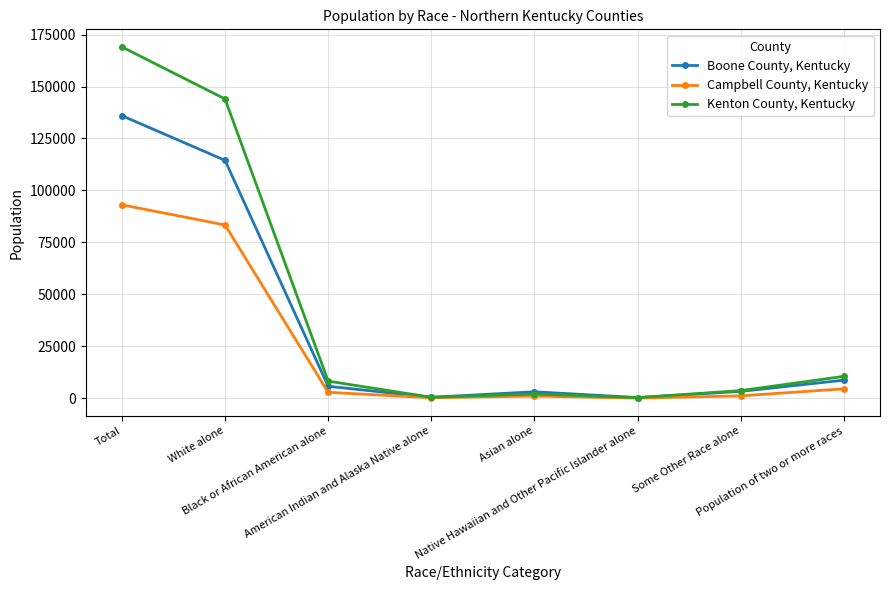

List the series in order of their peak value, lowest first.

Campbell County, Kentucky, Boone County, Kentucky, Kenton County, Kentucky